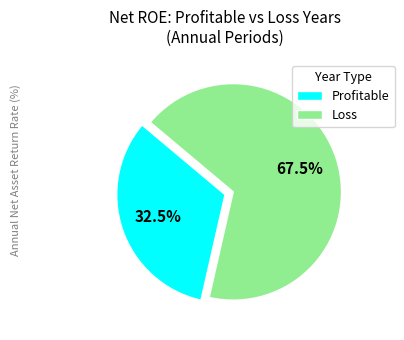

Do Profitable and Loss together represent more than half of the pie?

Yes